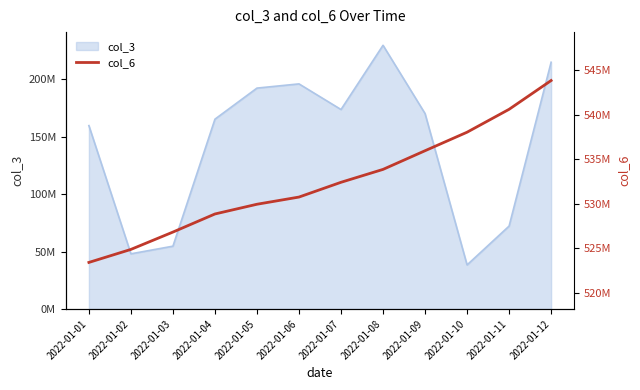

True or false: the data shows 540610595 at 2022-01-11.

True